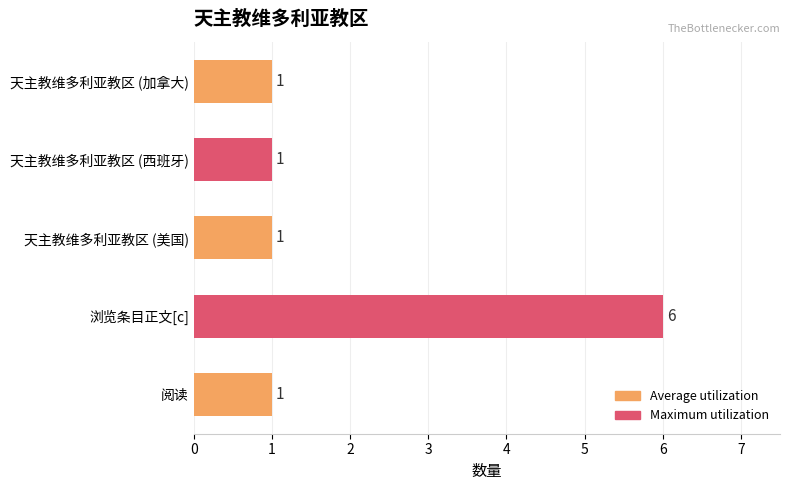

Count the number of values greater than 1.

1